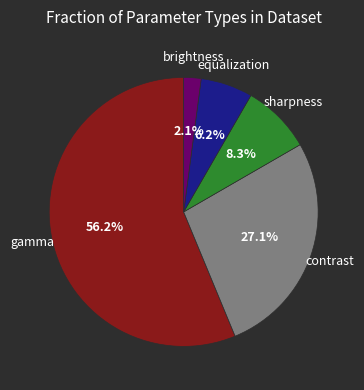

Does gamma represent more than half of the total?

Yes